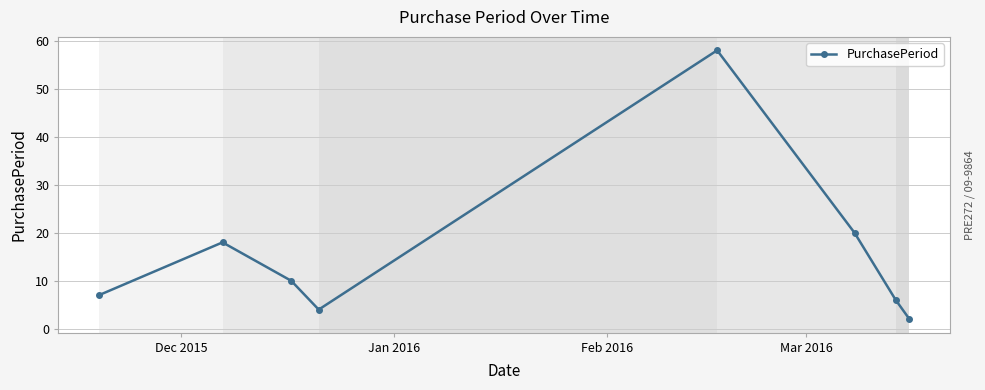

What is the value of the 3rd point from the left?

10